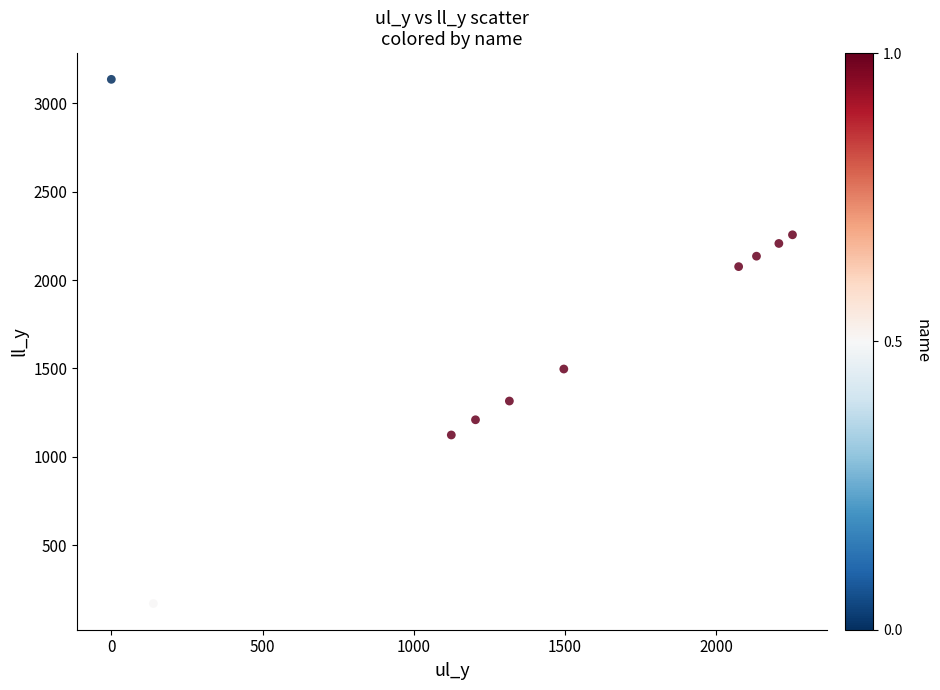

What Y value in the scatter plot is closest to 1653?

1497